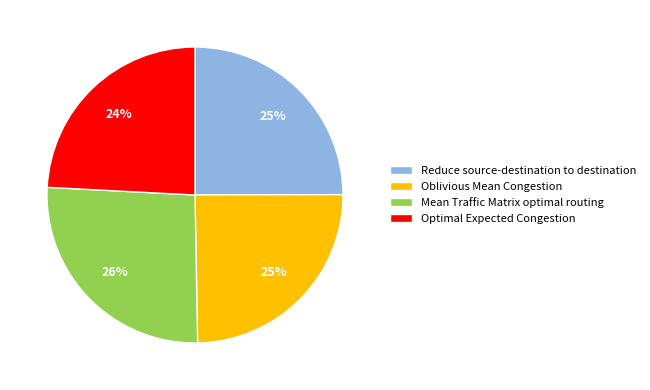

Is Reduce source-destination to destination the majority of the pie?

No